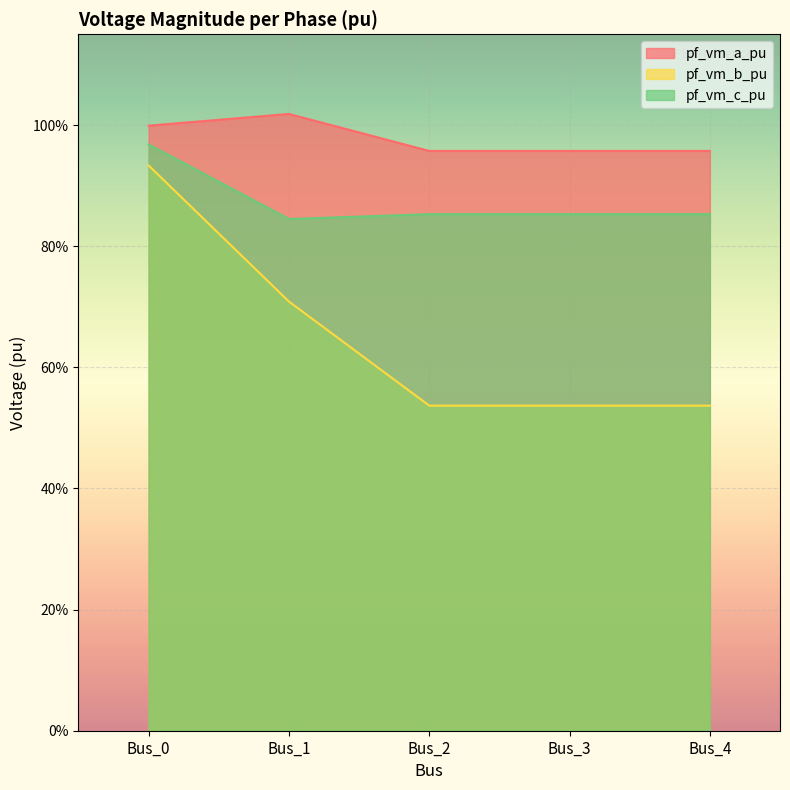

List the labels in order of pf_vm_a_pu value, largest first.

Bus_1, Bus_0, Bus_2, Bus_3, Bus_4